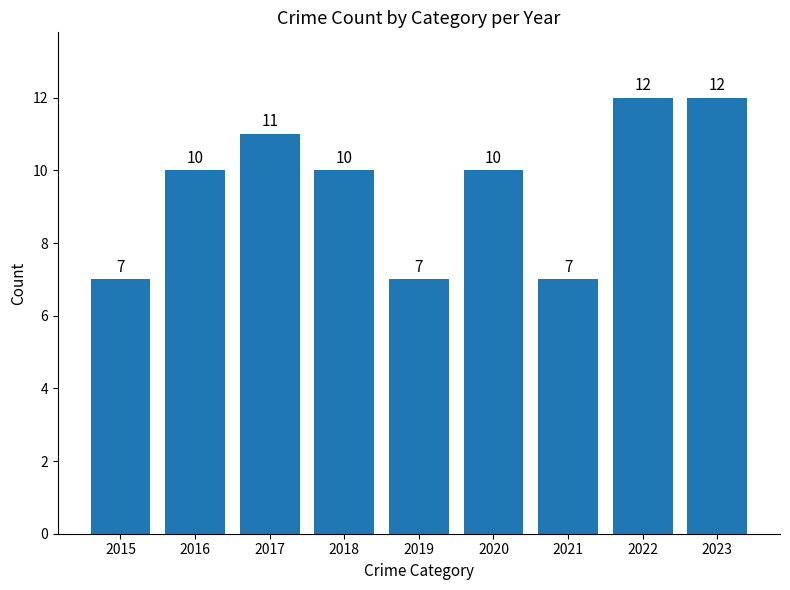

Does the chart contain stacked bars?

No